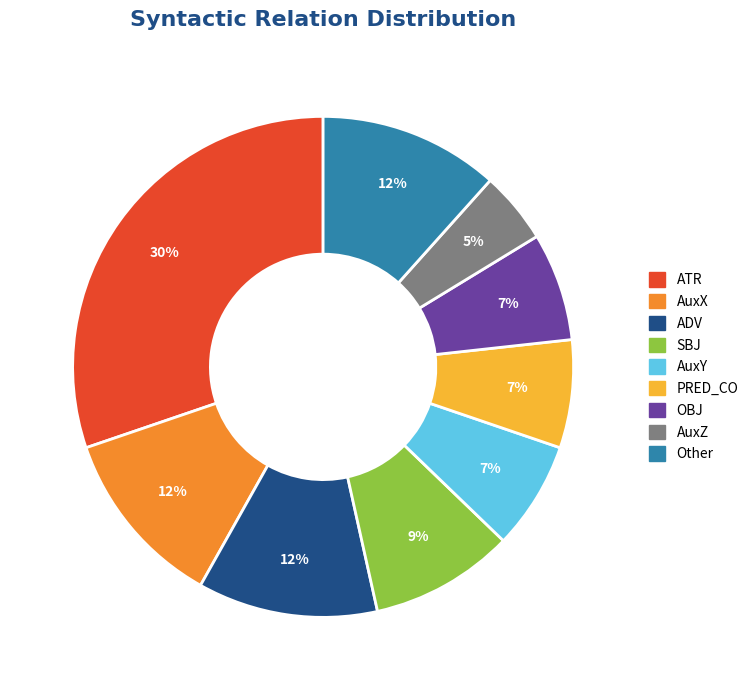

Does any single category account for the majority?

No